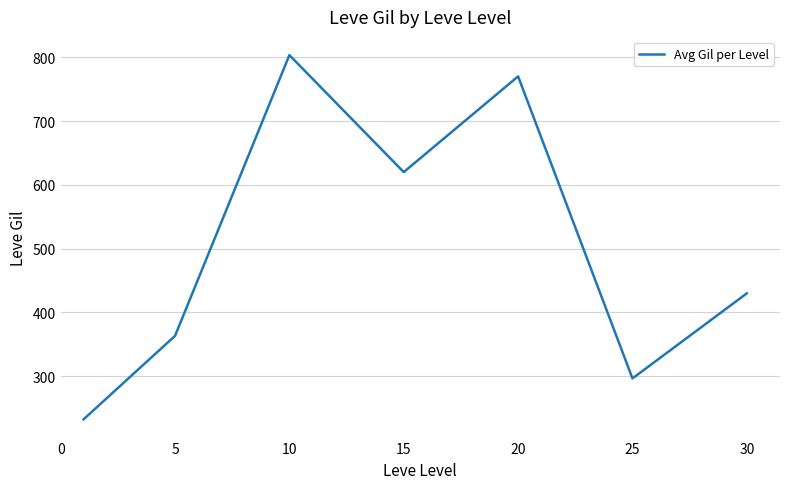

What is the maximum value shown in the chart?

803.3